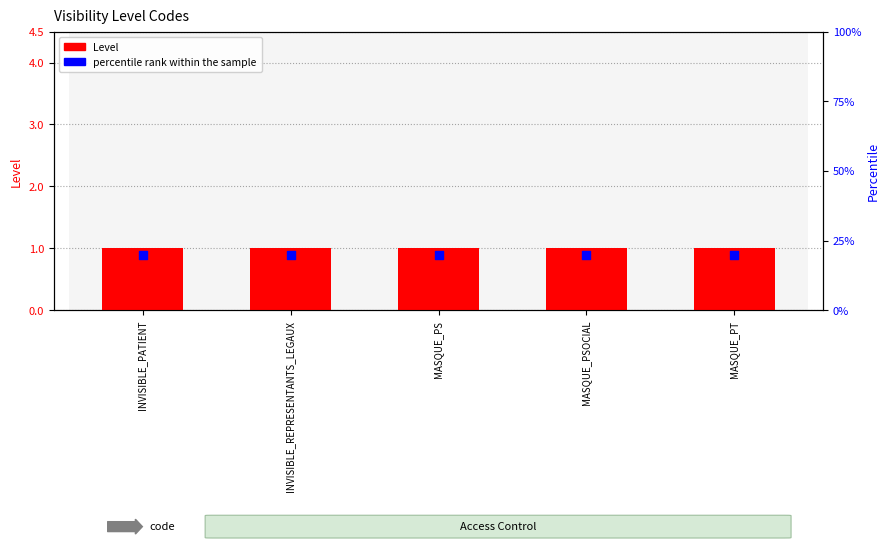

Which series has the largest Y range (max minus min)?

Level